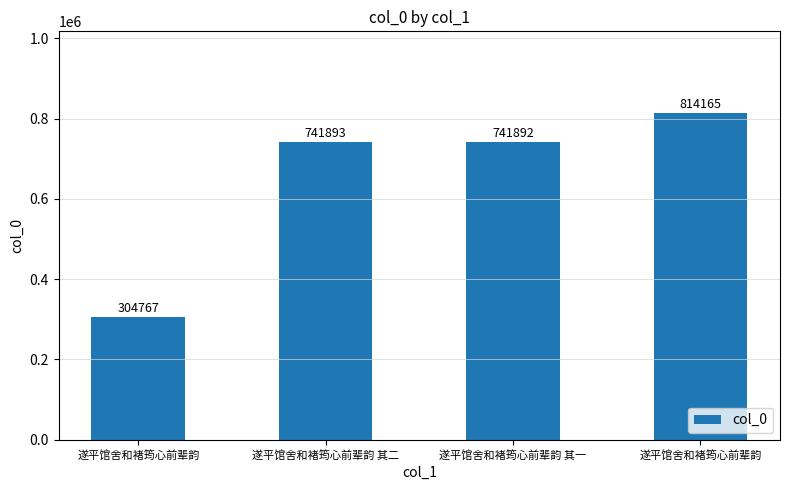

What is the change in value from 遂平馆舍和褚筠心前辈韵 其二 to 遂平馆舍和褚筠心前辈韵 其一?

-1